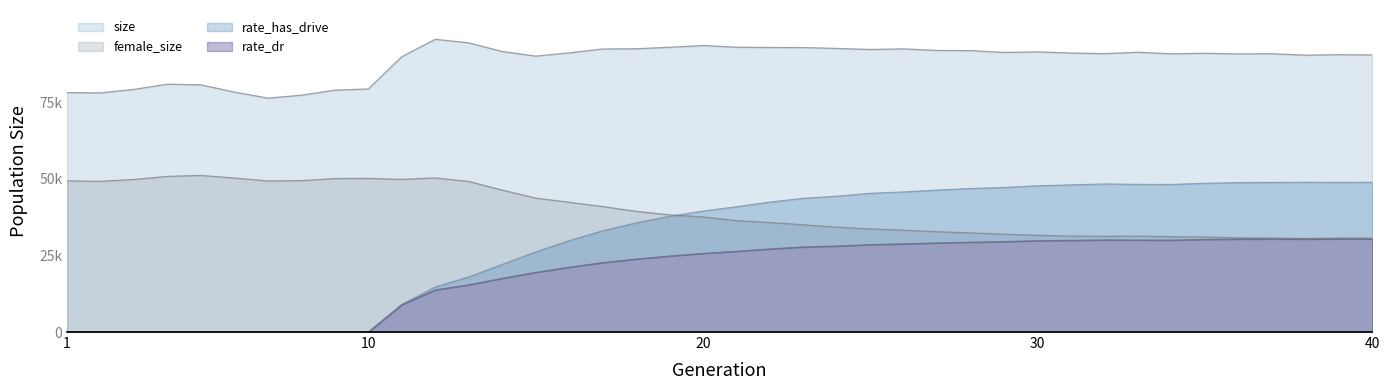

What is the difference between the maximum and minimum values in the female_size series?

20598.0